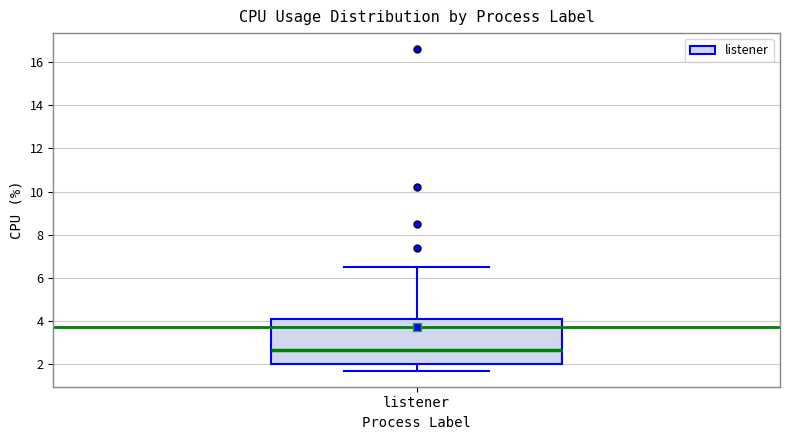

Where is the lower edge of the box for listener on the y-axis? The values are not printed on the chart, so give them approximately, as read against the axis.

2.0